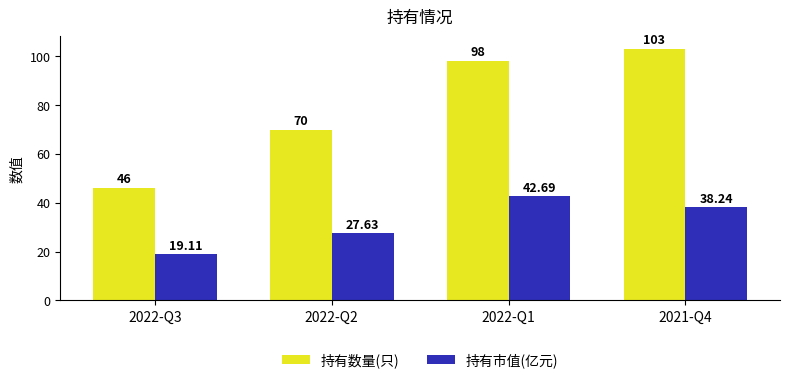

What is the spread (max minus min) of values at 2022-Q1?

55.3